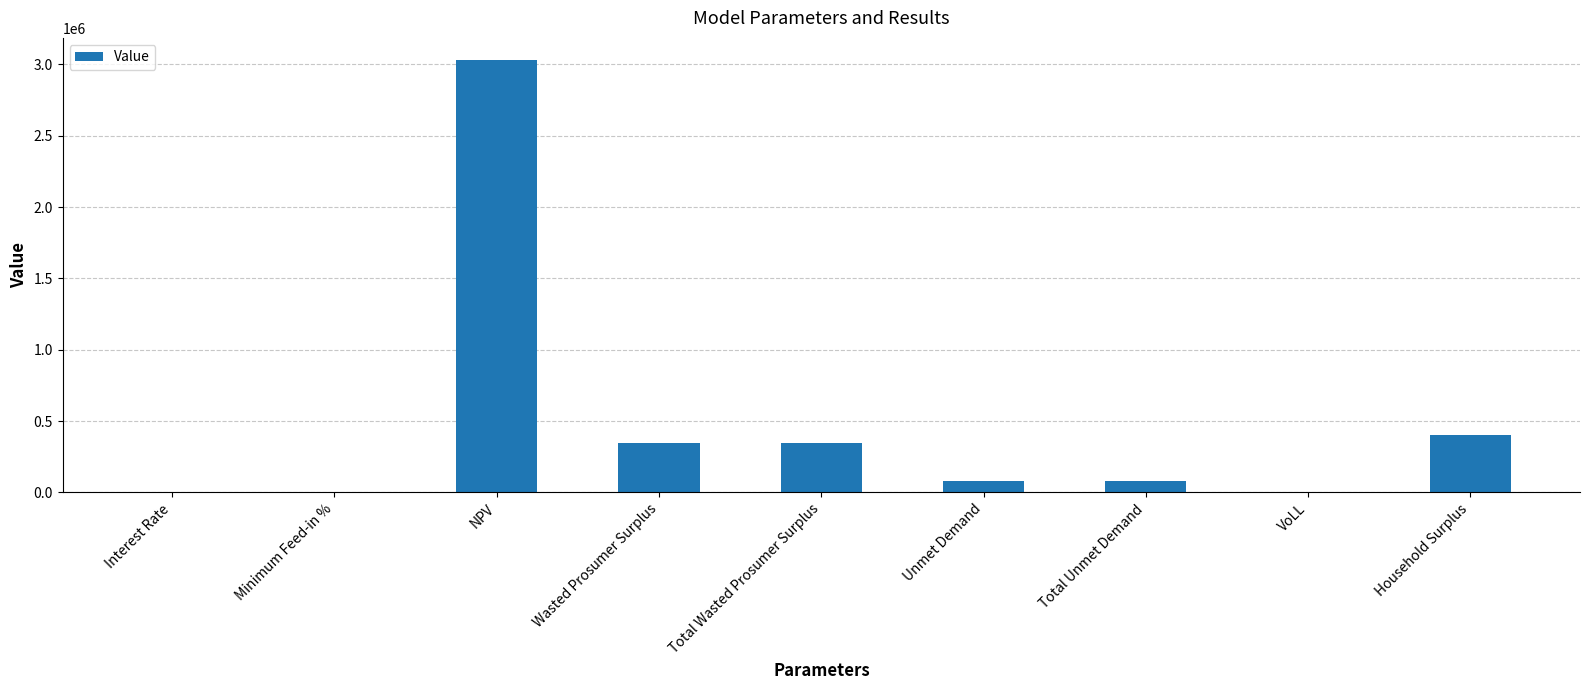

The chart shows a value of 342857.6 at Wasted Prosumer Surplus. True or false?

True